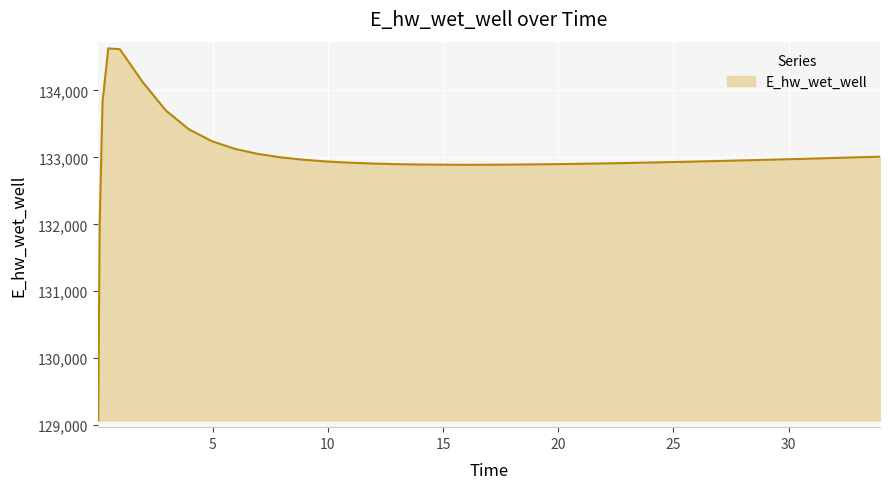

What is the difference between the maximum and minimum values?

5557.7